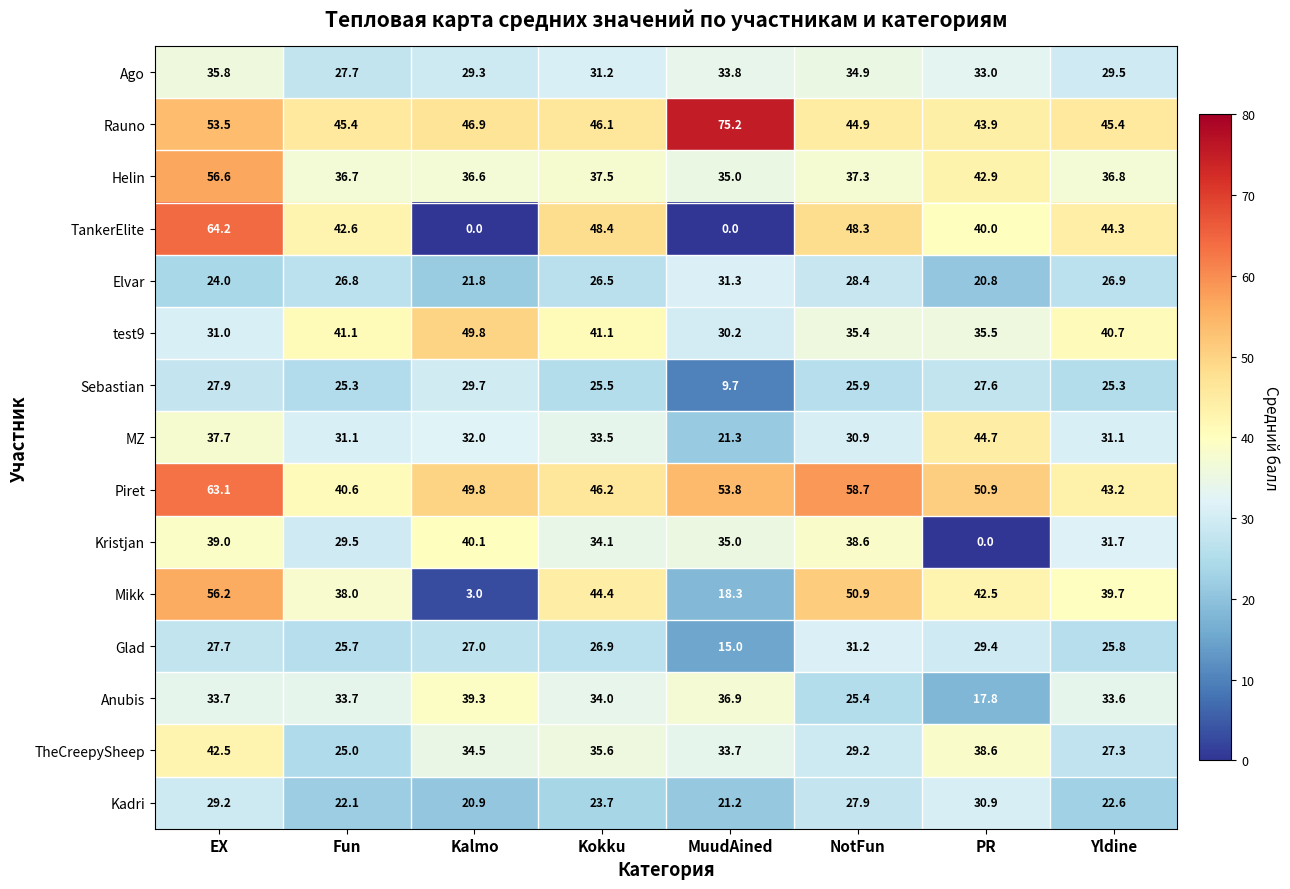

Which series changed the most between EX and NotFun?

Helin